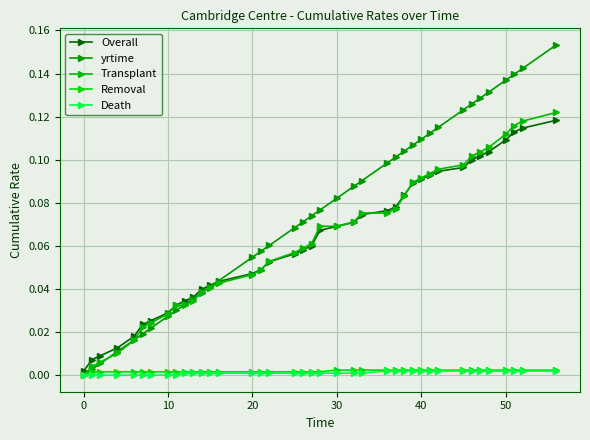

How many data points does each series have?

39